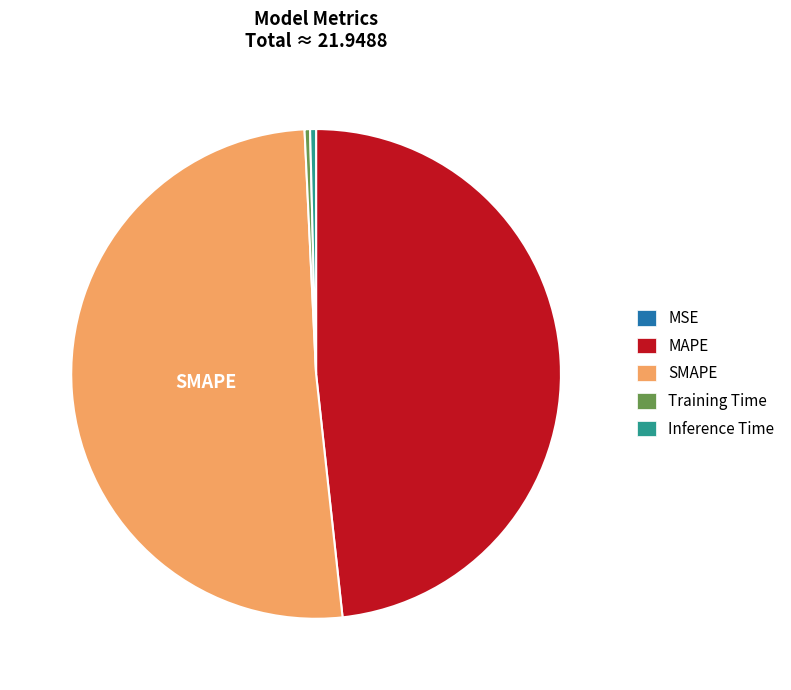

Which slice is the largest?

SMAPE